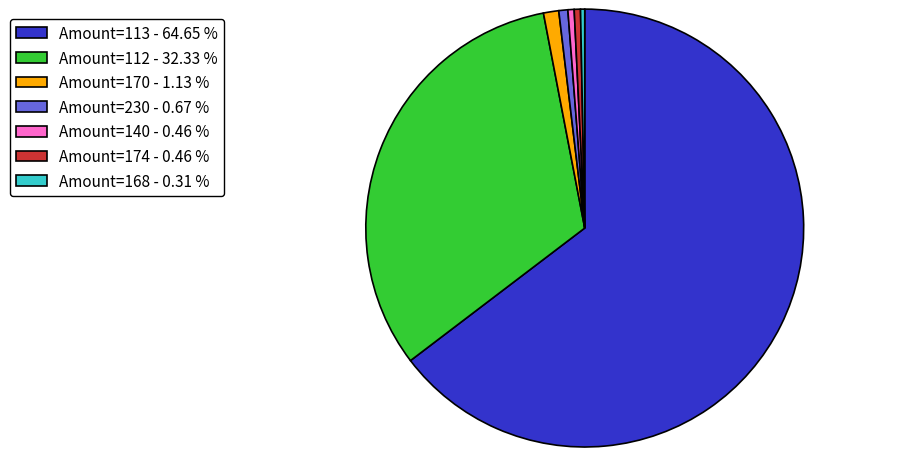

Between Amount=113 - 64.65 % and Amount=140 - 0.46 %, which is larger?

Amount=113 - 64.65 %